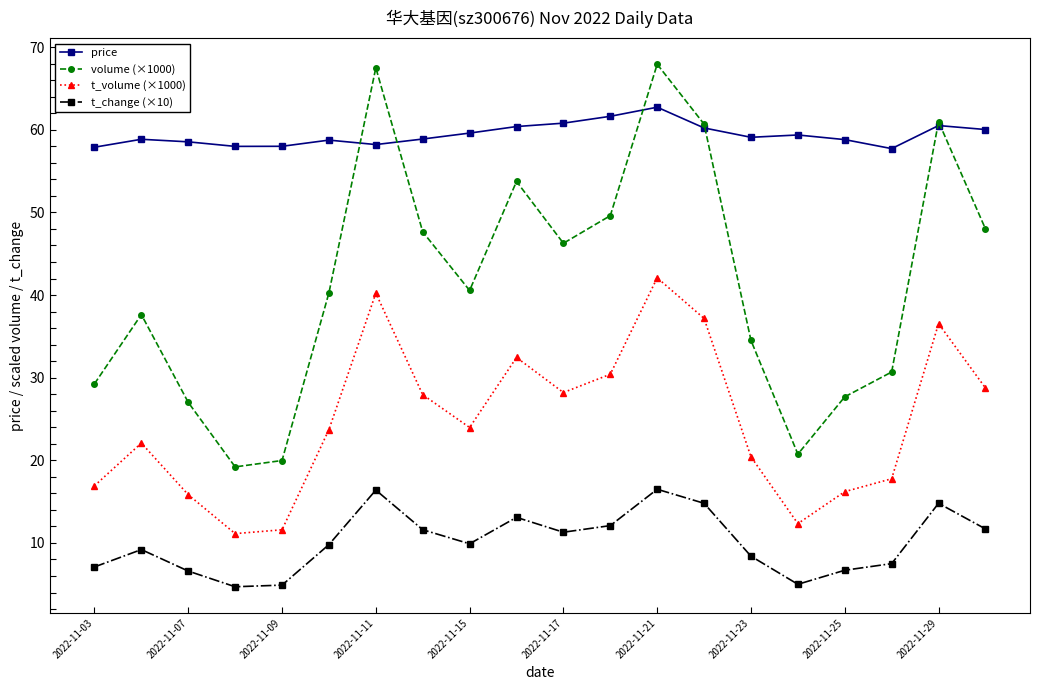

What is the maximum value for t_volume (×1000)?

42.1